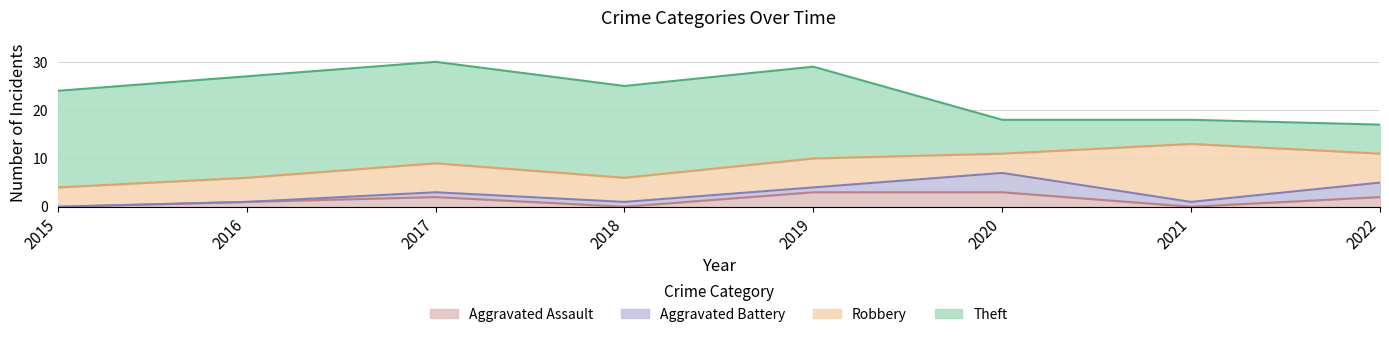

How many lines are shown in the chart?

4